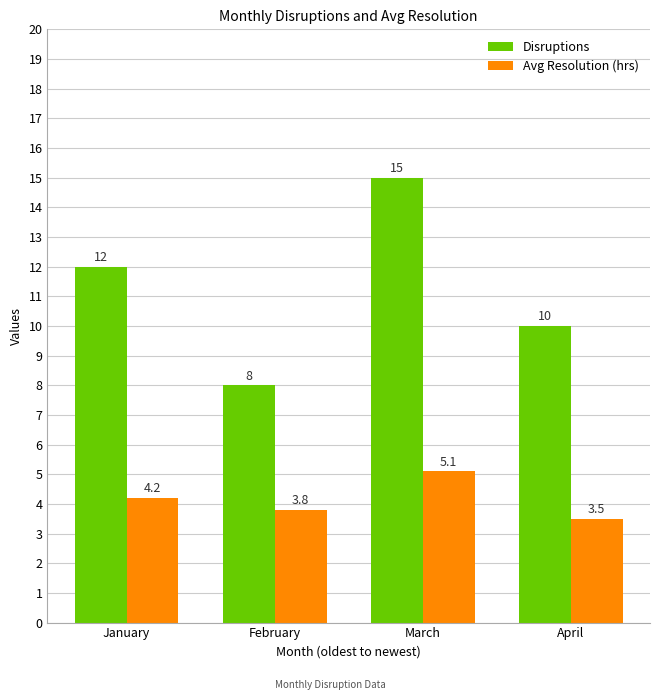

The Avg Resolution (hrs) series shows 2.2 at February. True or false?

False